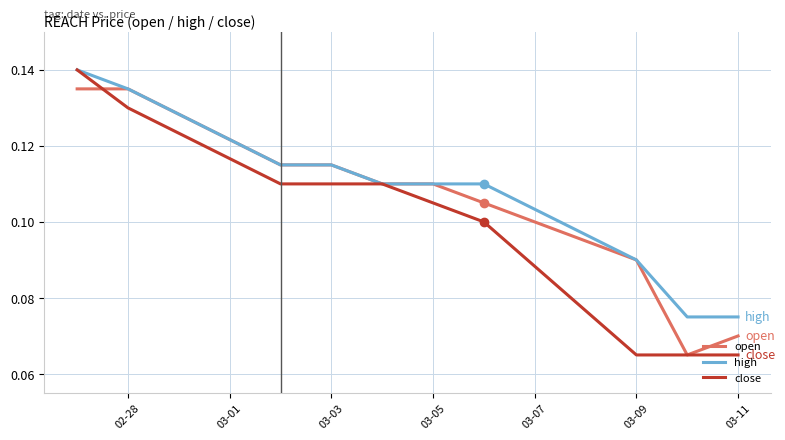

Which series has the widest spread of values?

close